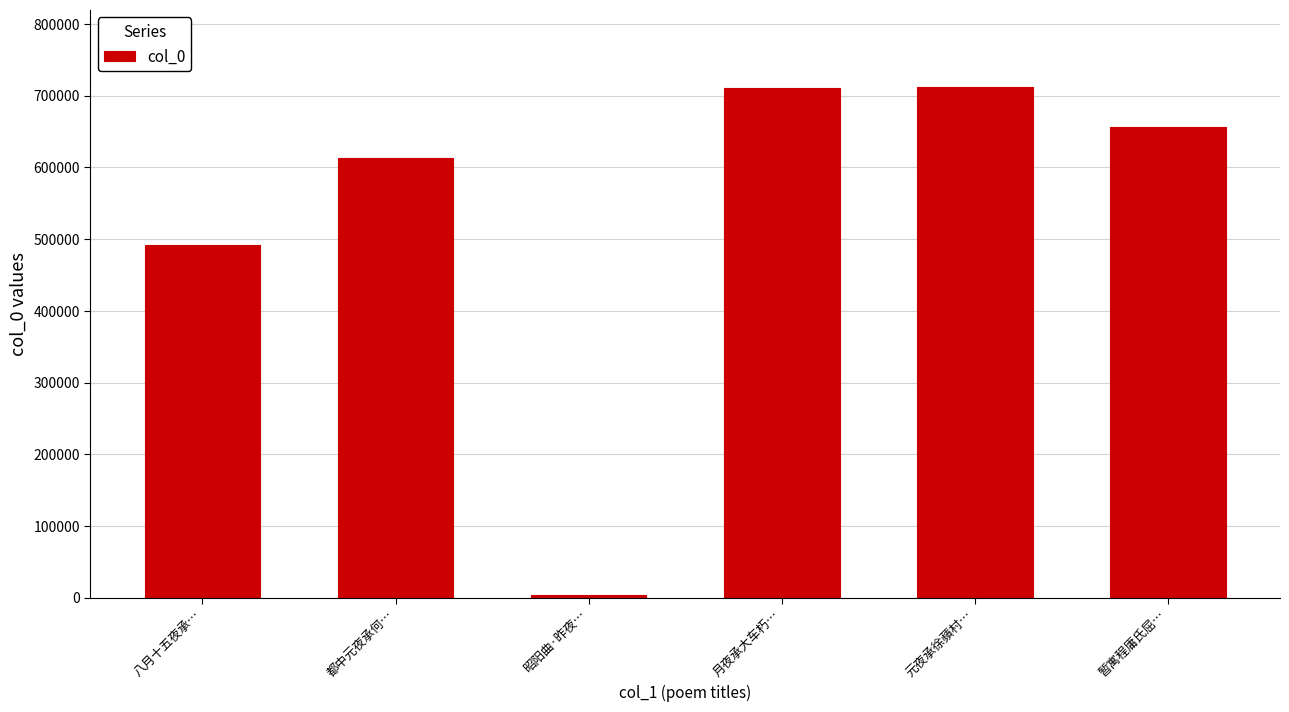

What is the greatest value displayed?

712751